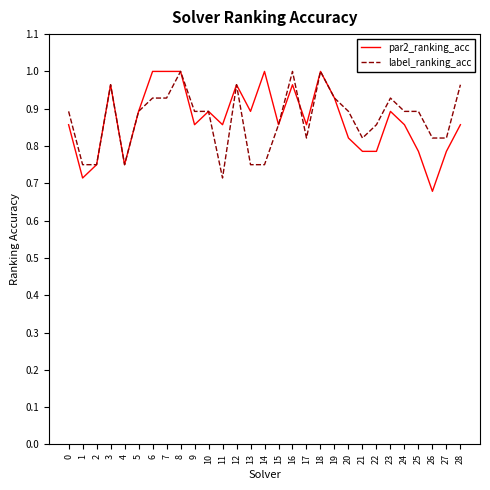

Does the chart have visible grid lines?

No